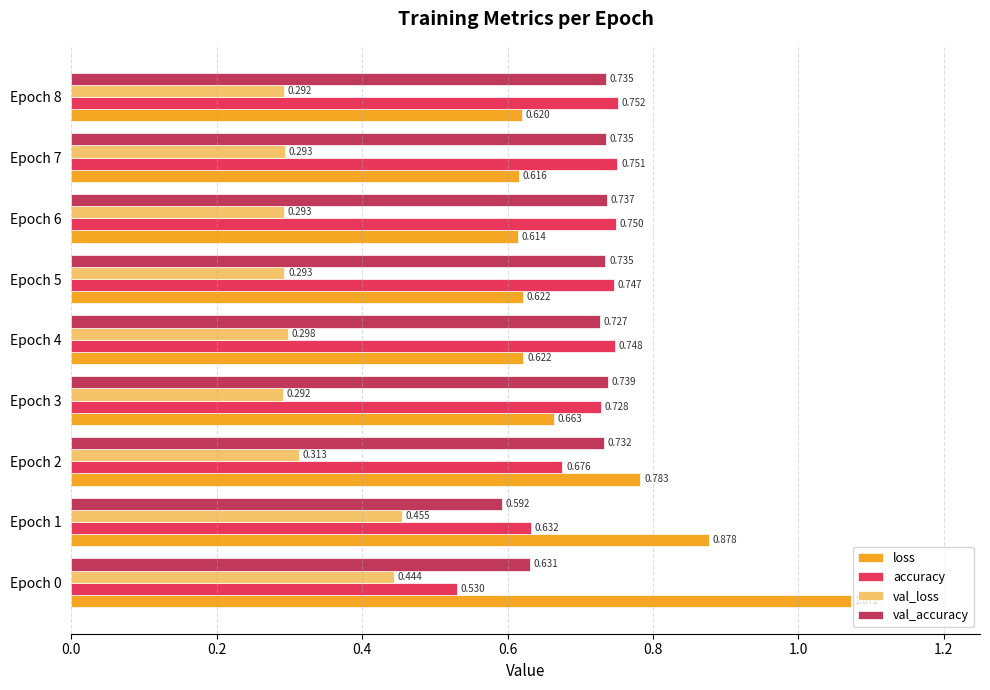

Is the value of accuracy at Epoch 0 greater than the value of val_loss at Epoch 8?

Yes